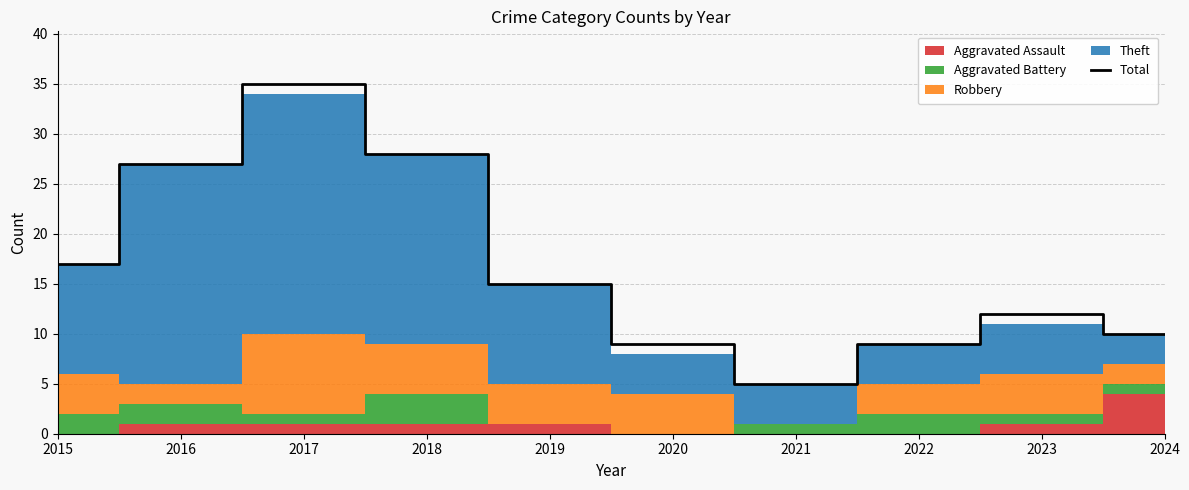

Reading left to right, transcribe all the data shown in this chart.

17	27	35	28	15	9	5	9	12	10